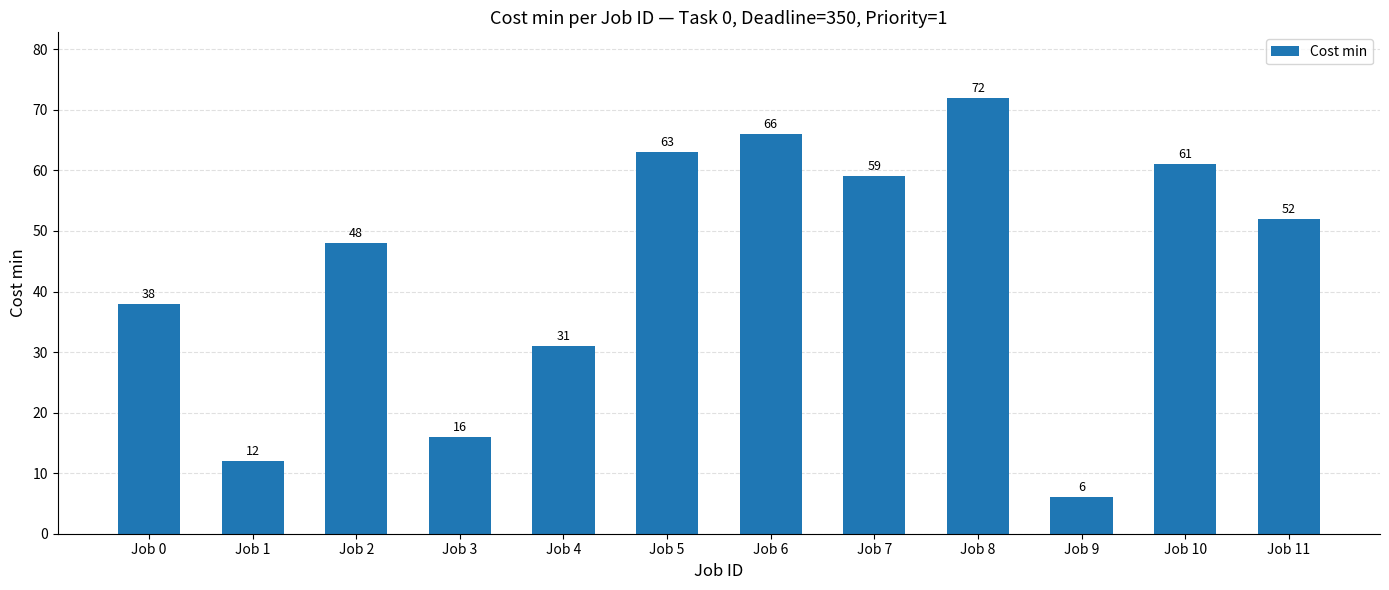

Which label corresponds to the largest value in the chart?

Job 8